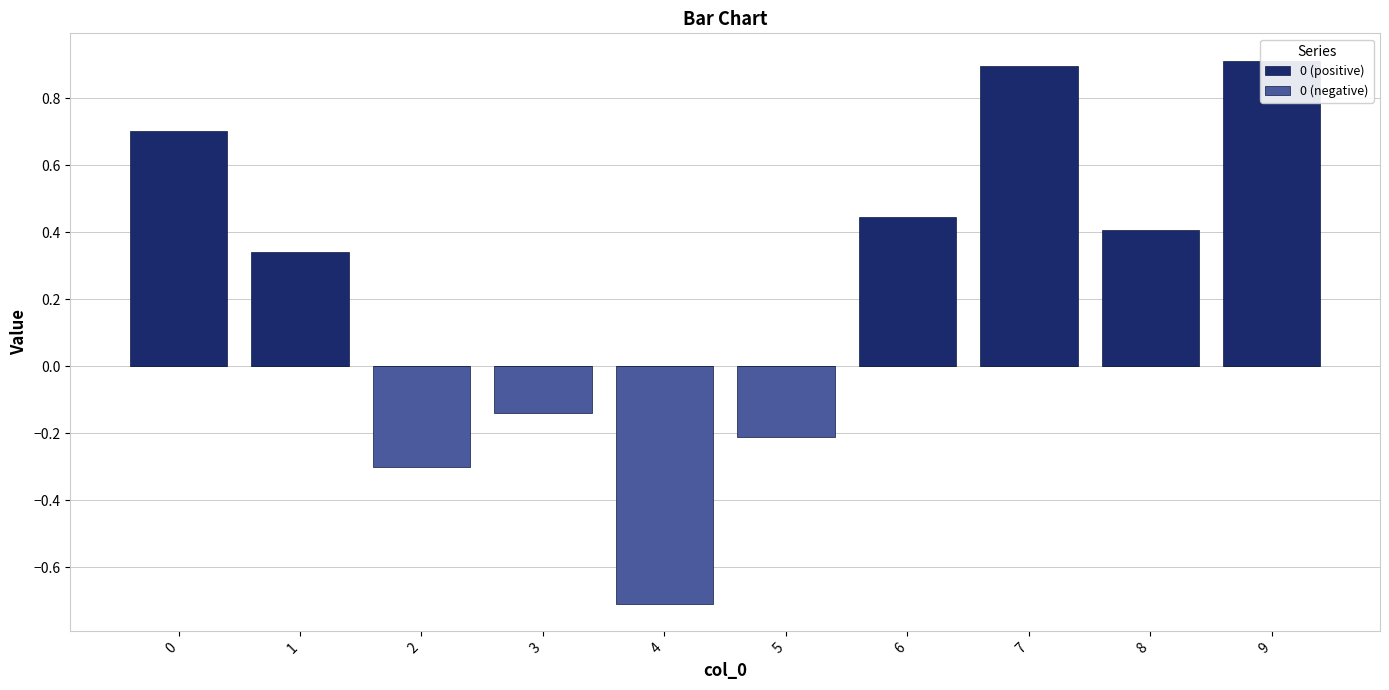

Reading left to right, extract all data points from this chart.

0 (positive): 0.7	0.3	0.0	0.0	0.0	0.0	0.4	0.9	0.4	0.9
0 (negative): 0.0	0.0	-0.3	-0.1	-0.7	-0.2	0.0	0.0	0.0	0.0